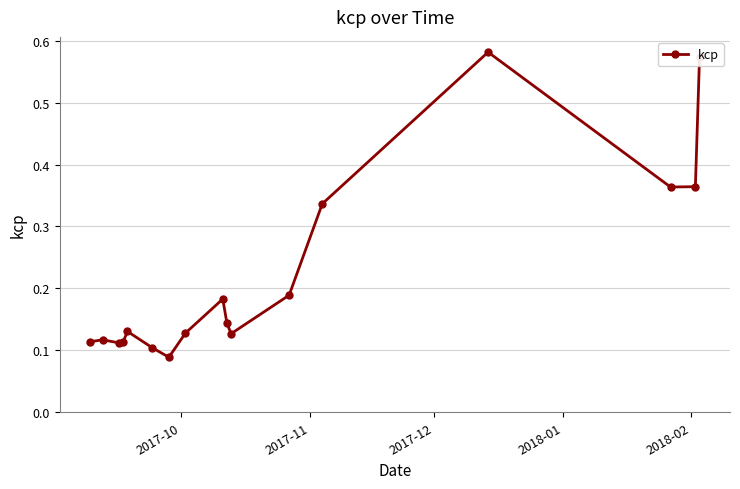

Does the chart have visible grid lines?

Yes